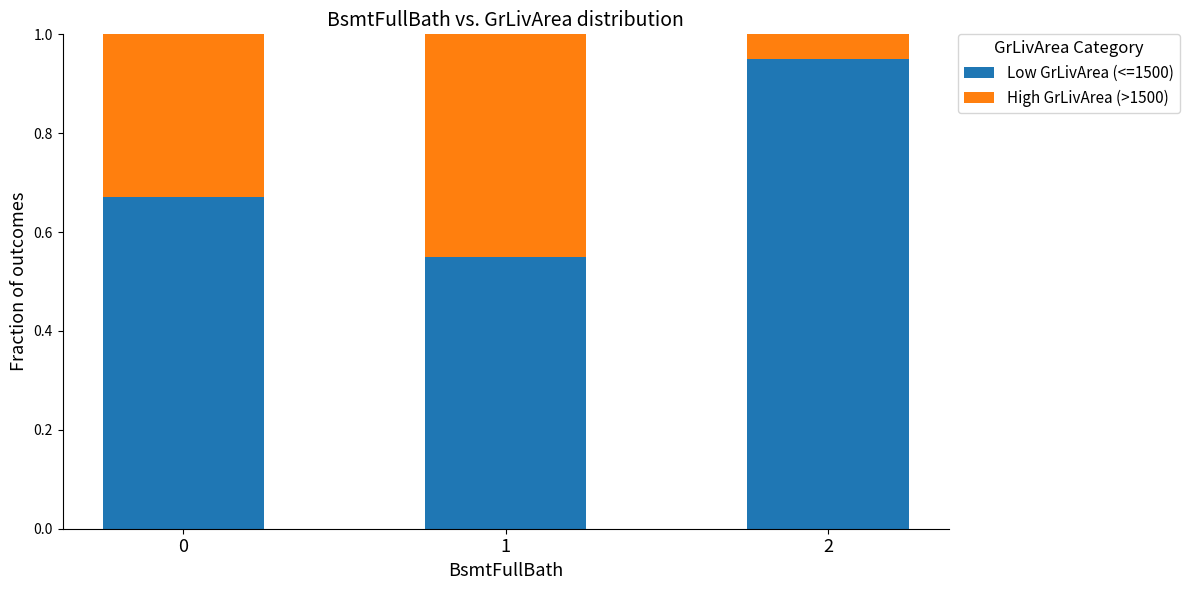

True or false: Low GrLivArea (<=1500) has a value of 0.6 at 2.

False